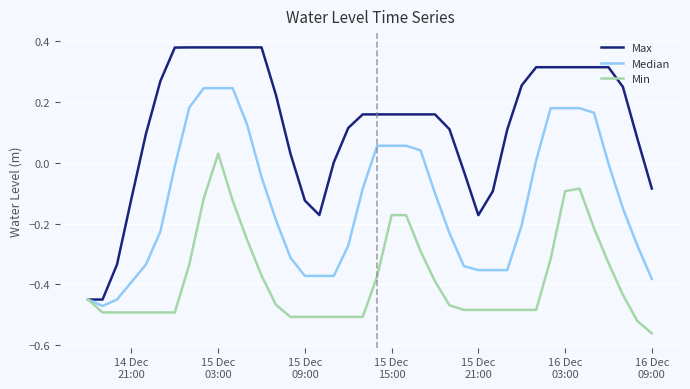

Is this an area chart (filled region under the line)?

No